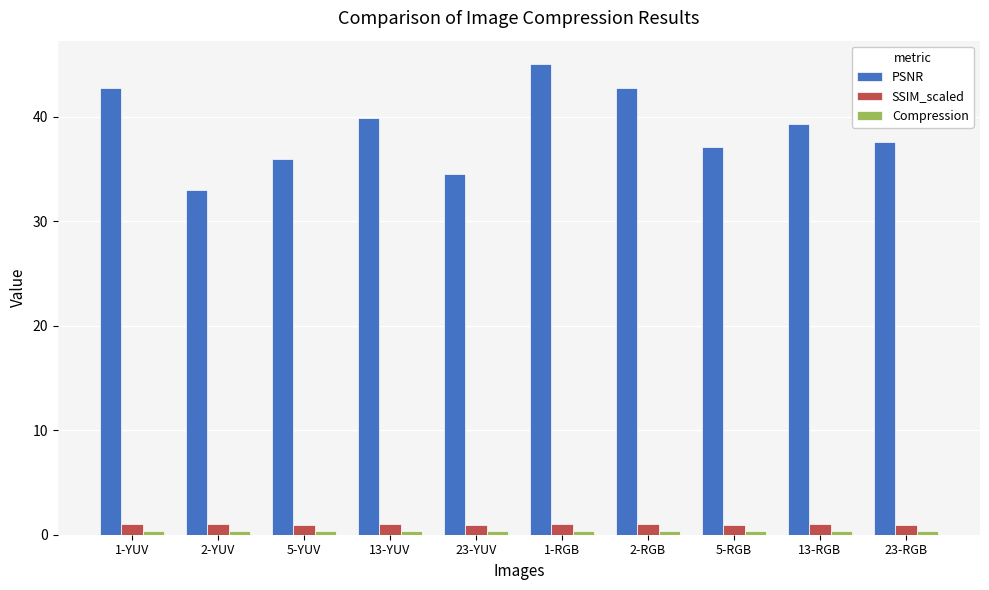

The value of PSNR at 13-RGB is 39.3. True or false?

True